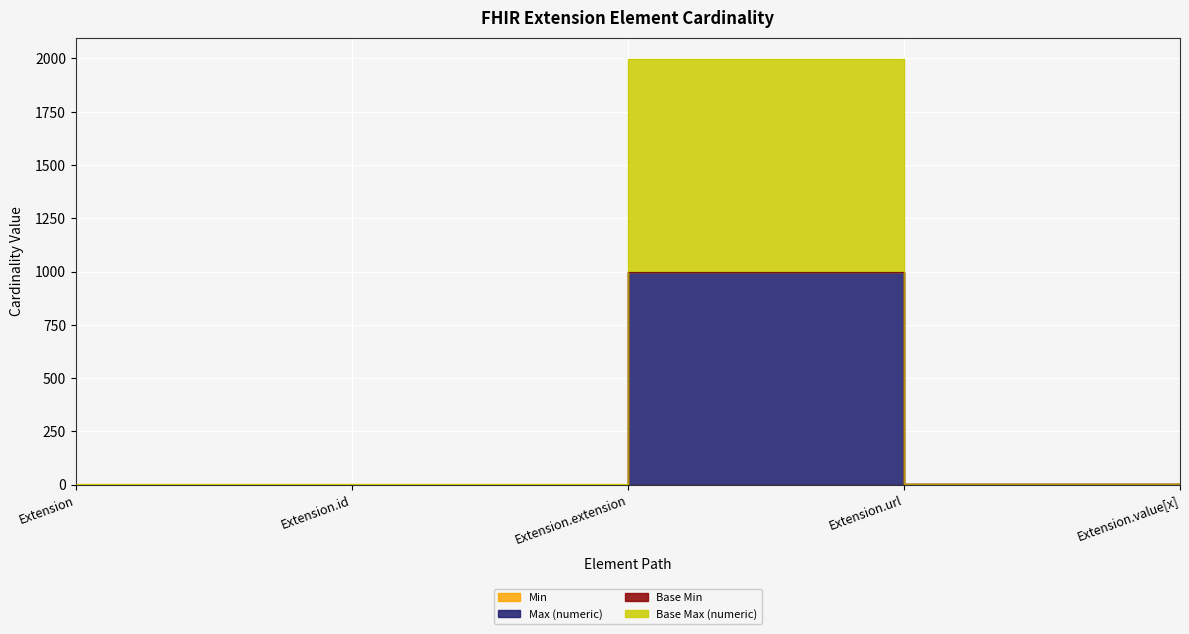

Which category has the lowest value across all series?

Extension